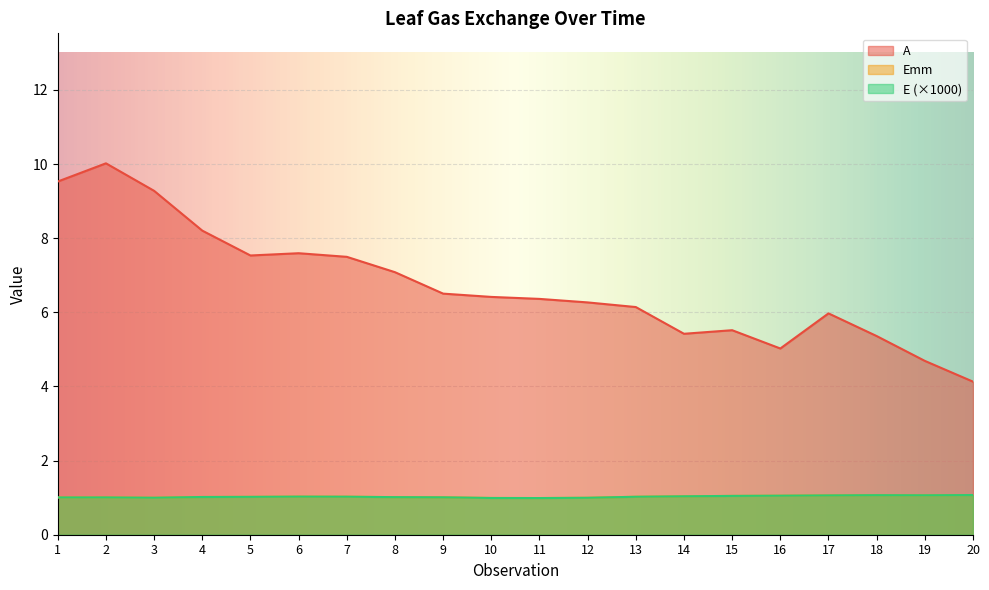

Which series has the widest spread of values?

A